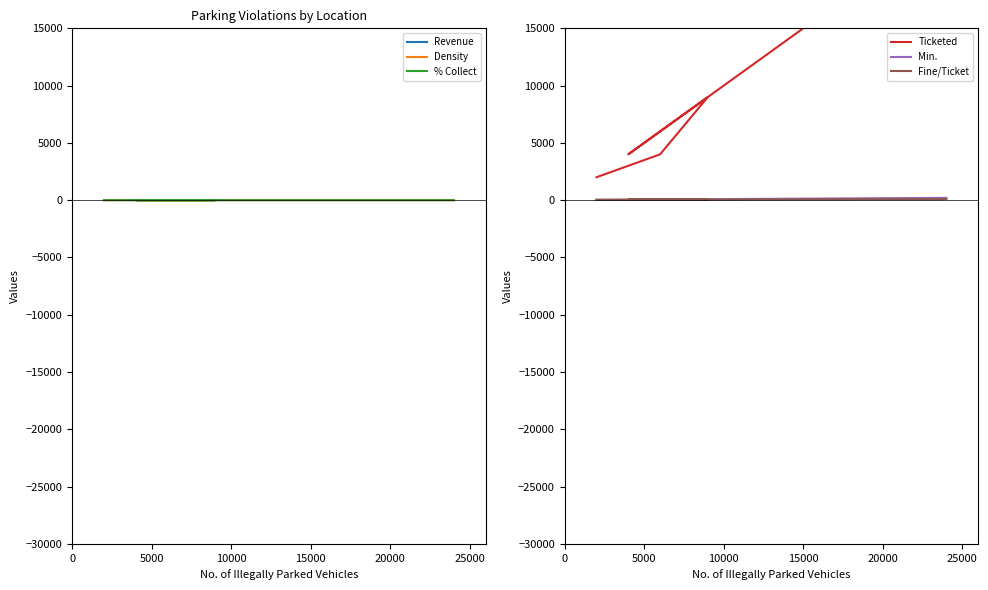

True or false: Min. has a value of 25.7 at 10000.

False